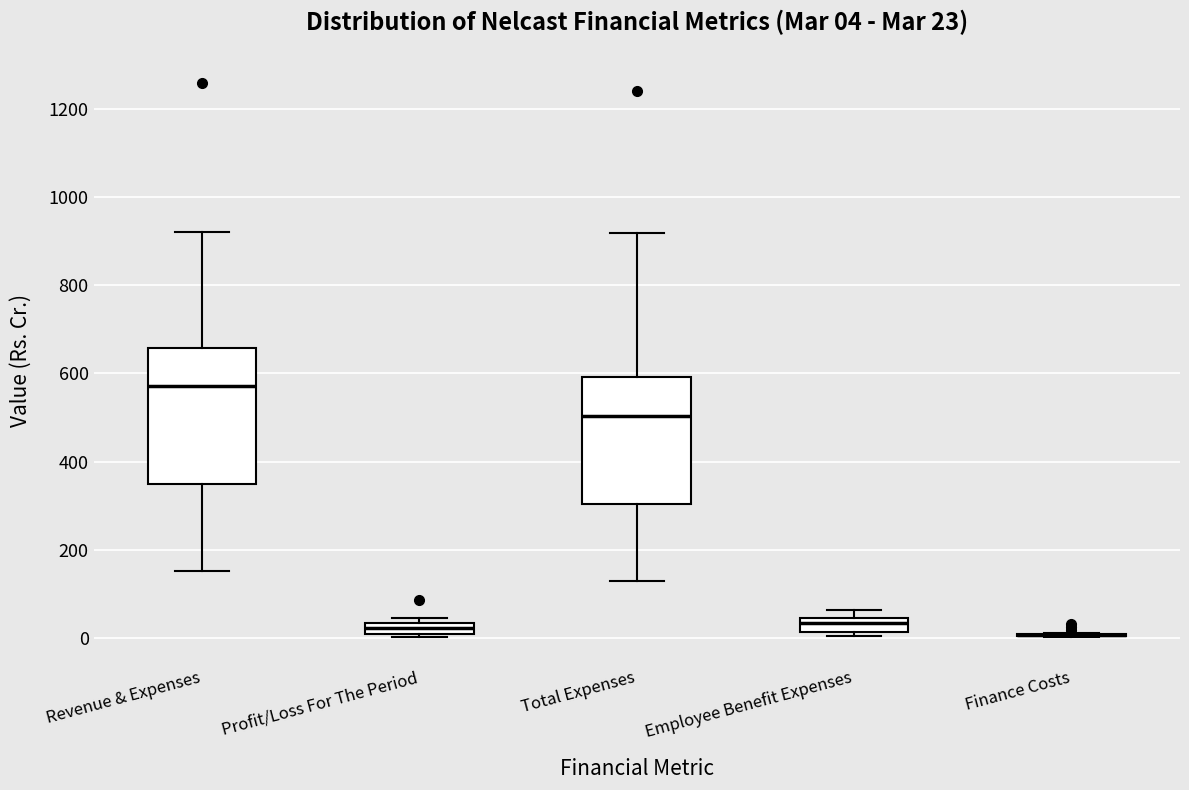

Comparing the boxes themselves (not the whiskers), which one is the tallest?

Revenue & Expenses